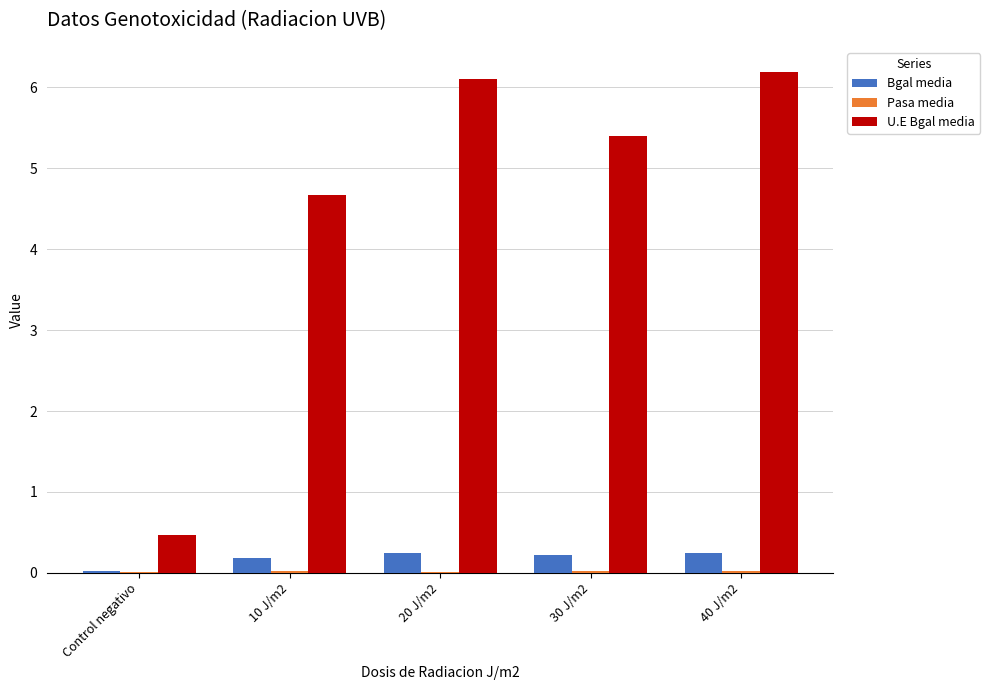

The U.E Bgal media series shows 7.0 at 10 J/m2. True or false?

False